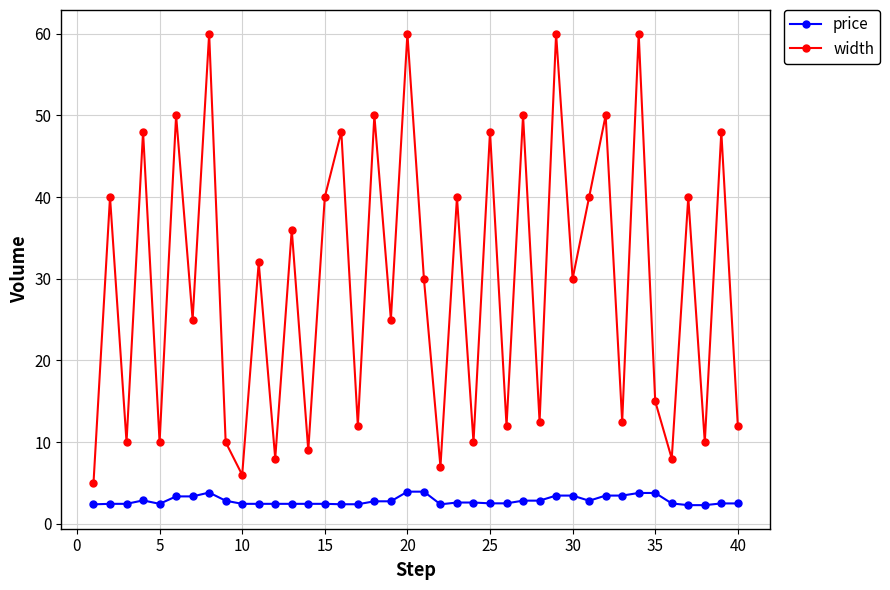

In width, how many points are higher than both neighbors (excluding endpoints)?

17